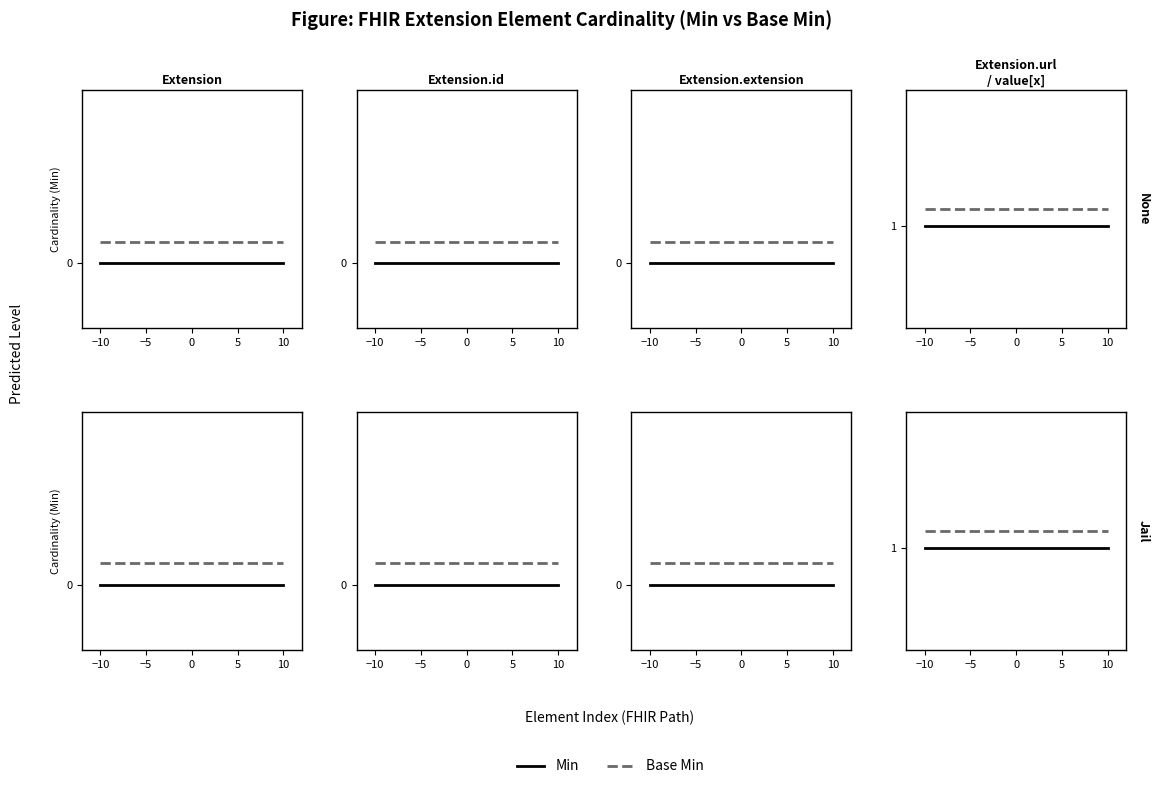

What is the maximum value for Min?

1.0